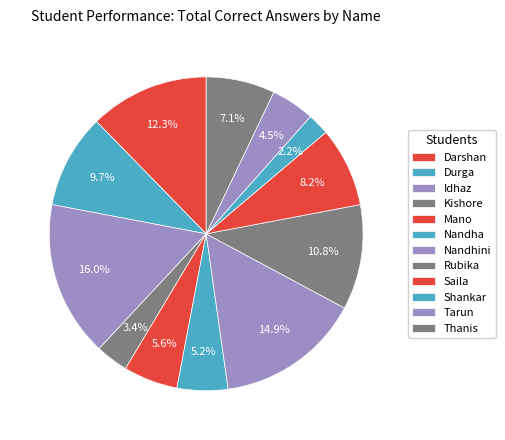

Is Durga the majority of the pie?

No